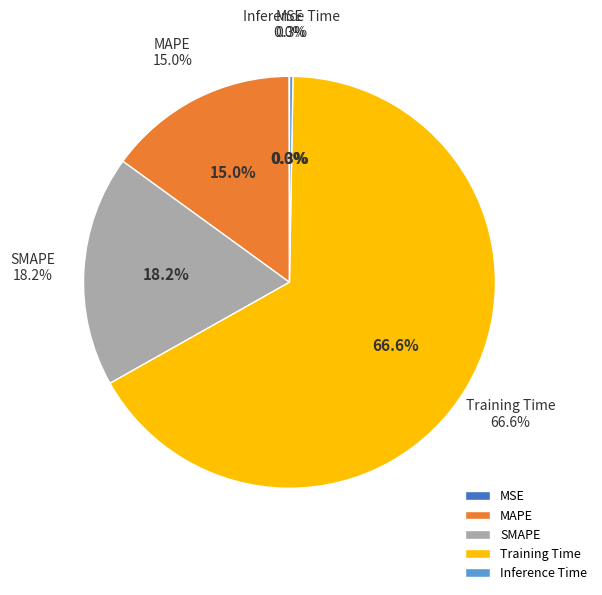

Rank the categories by value from lowest to highest.

MSE, Inference Time, MAPE, SMAPE, Training Time